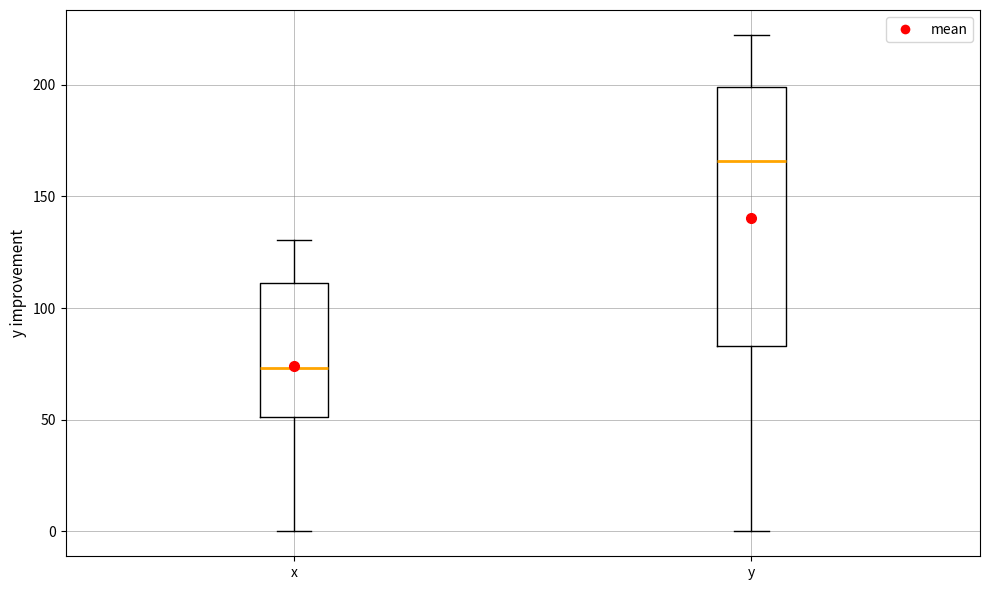

Which box is the tallest, from its lower edge to its upper edge?

y